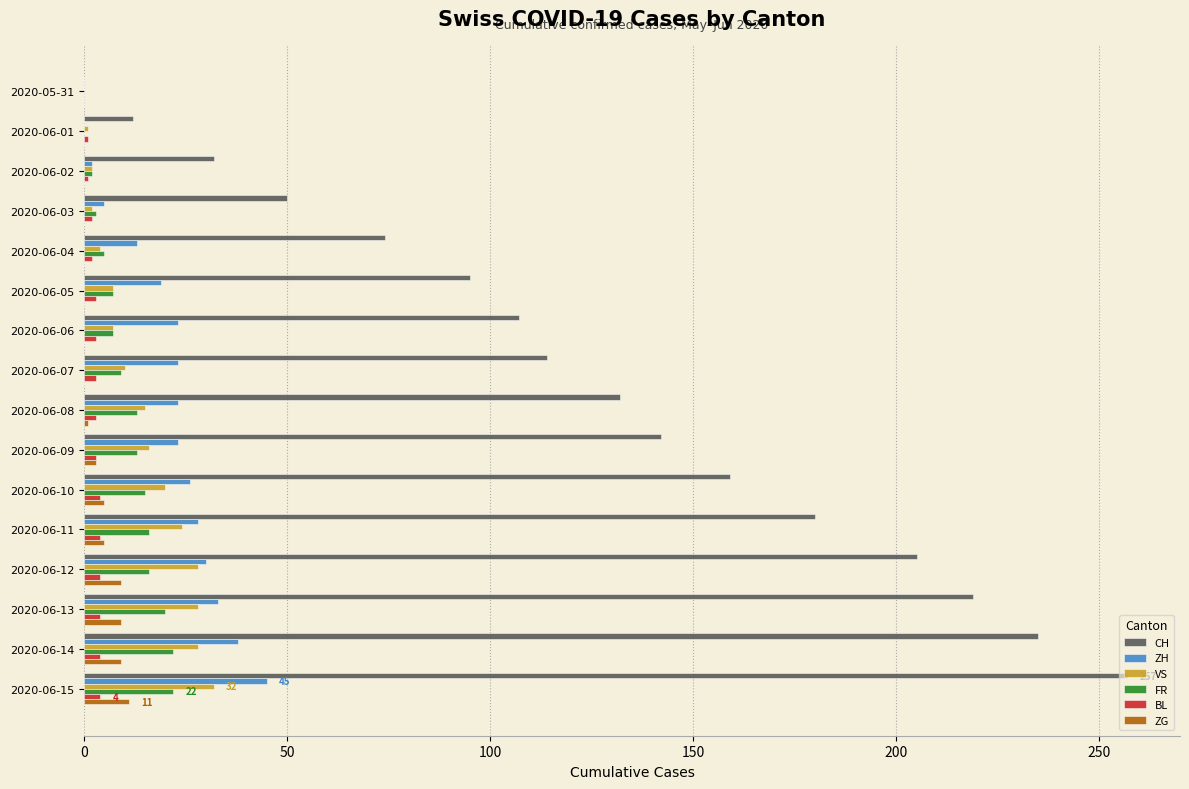

What is the greatest value displayed?

257